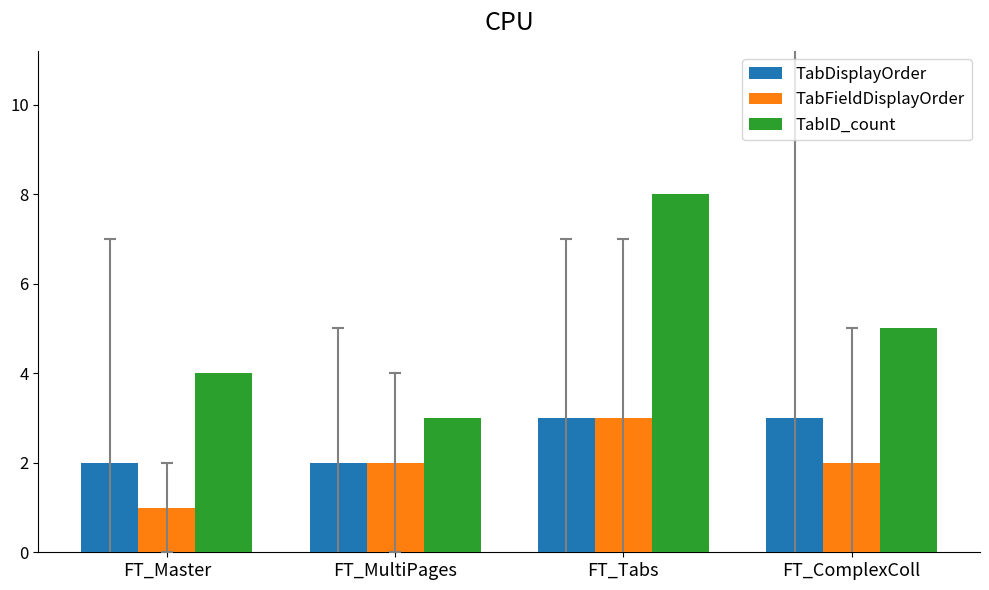

What is the maximum value shown in the chart?

8